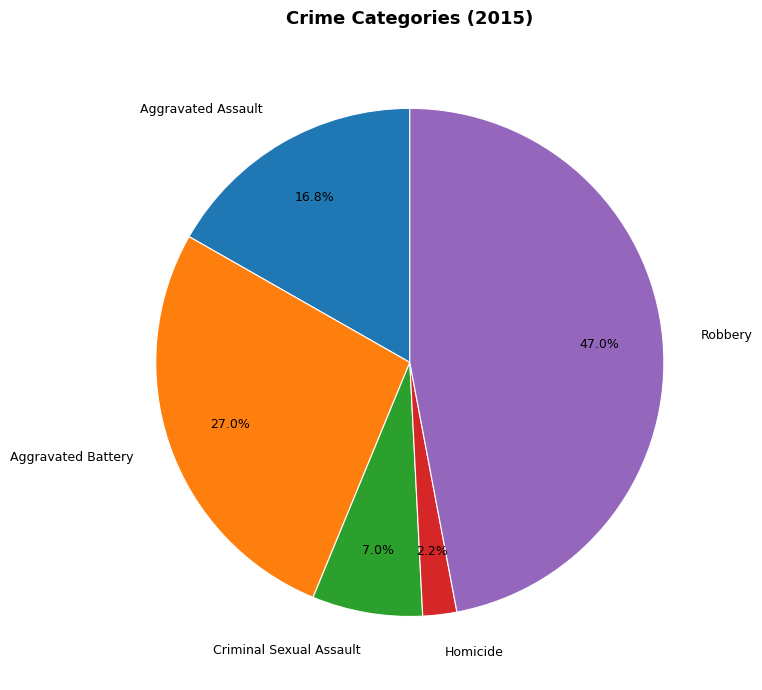

How many slices are in this pie chart?

5